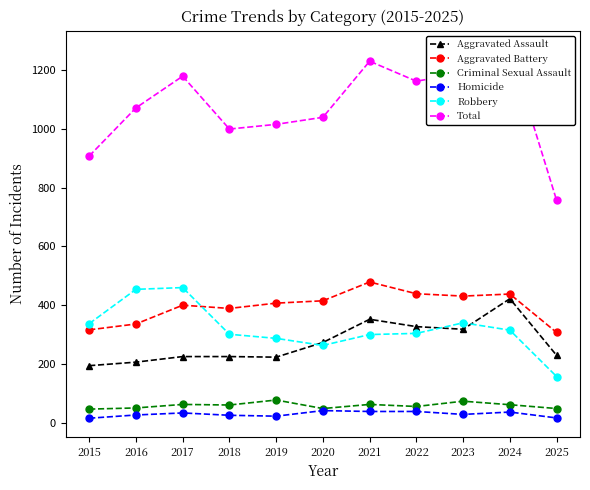

True or false: Aggravated Assault has a value of 223 at 2019.

True